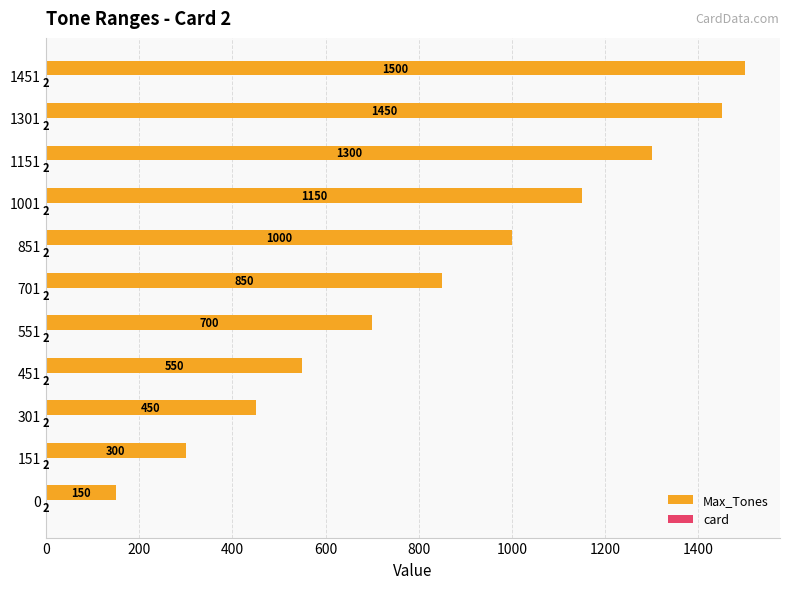

True or false: Max_Tones has a value of 1000 at 851.

True